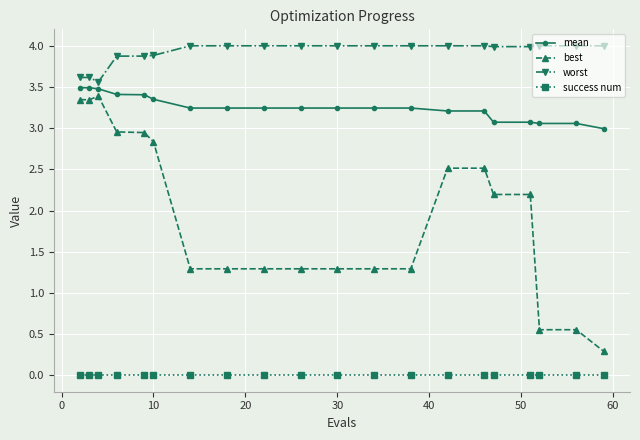

True or false: success num and worst cross at least once.

False